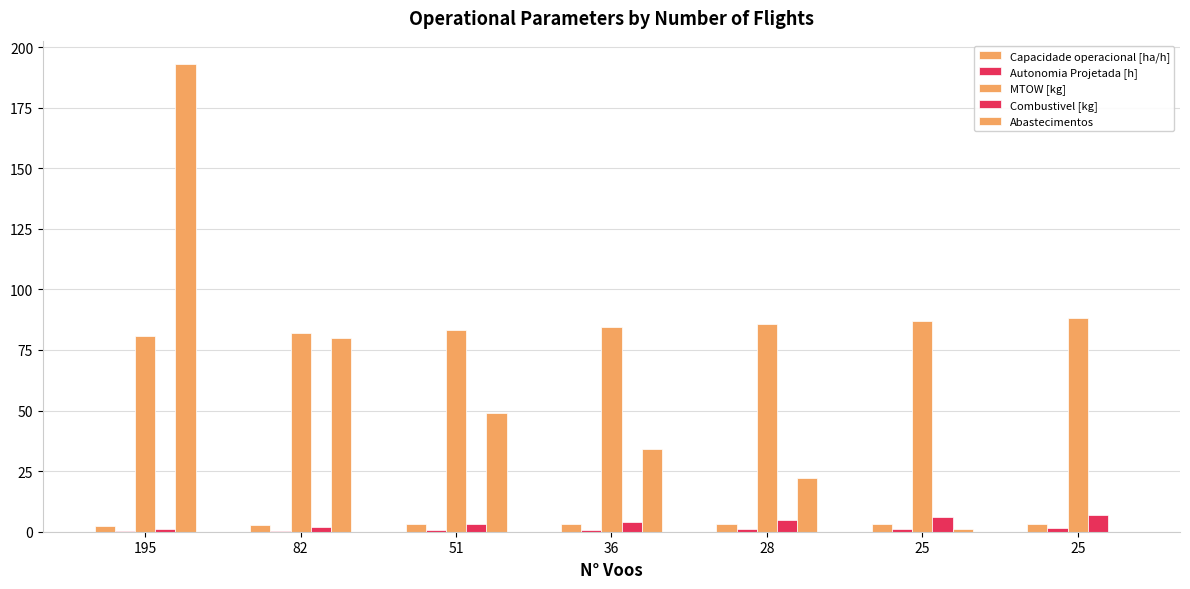

How many data points does each series have?

7